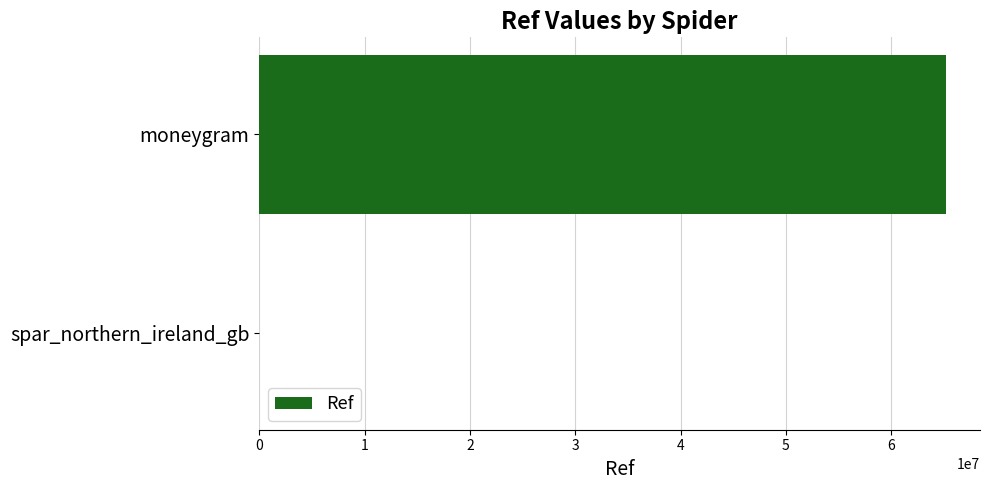

What is the sum of all values?

65174206